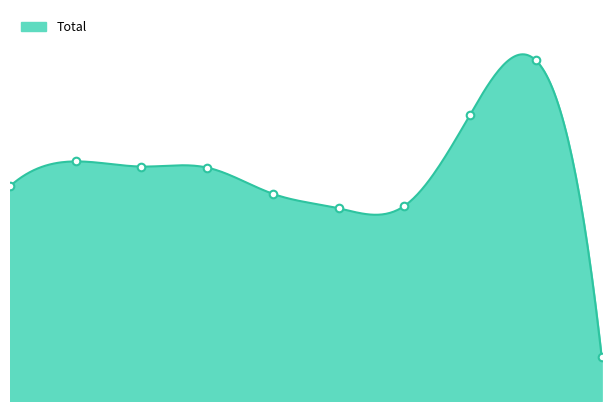

Which has a higher value, 2019 or 2018?

2018